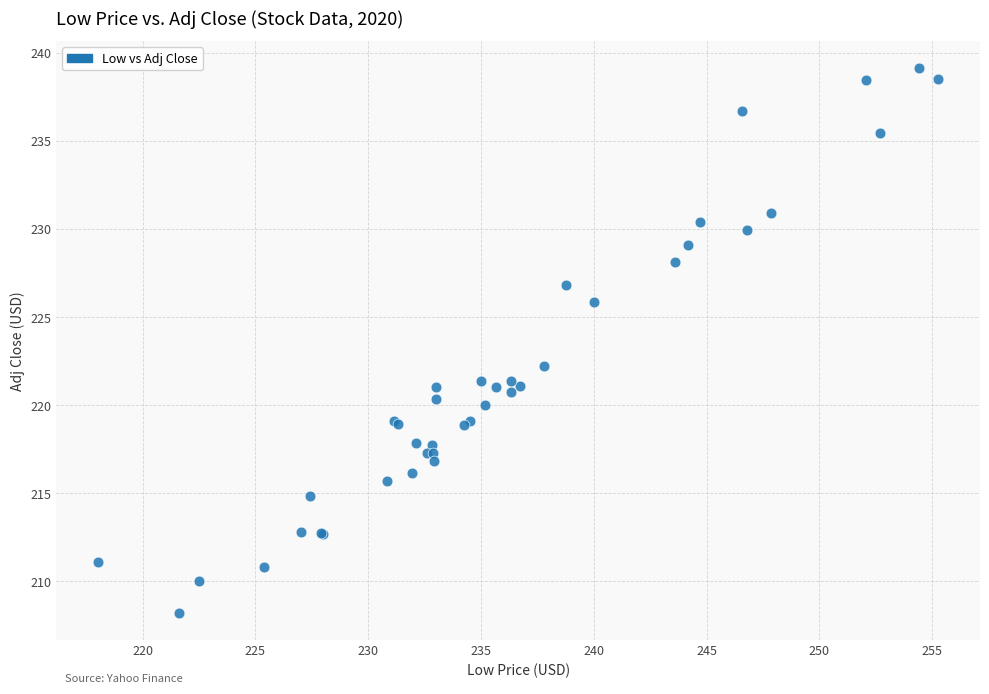

What Y value in the scatter plot is closest to 223?

222.2